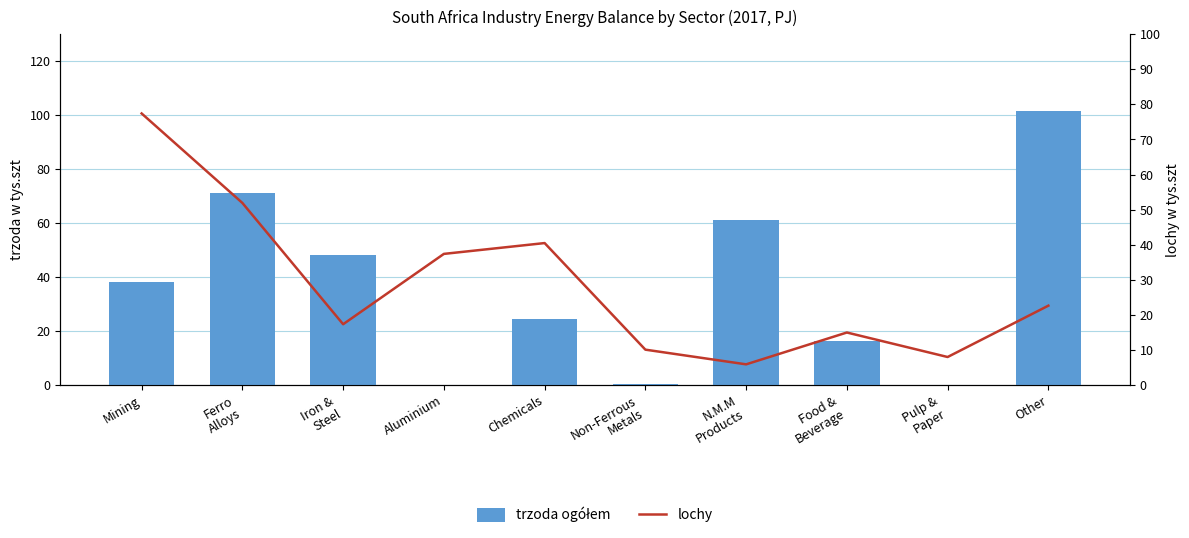

Reading left to right, transcribe all the data shown in this chart.

Coal (PJ): Mining=38.1	Ferro
Alloys=71.1	Iron &
Steel=48.0	Aluminium=0.0	Chemicals=24.4	Non-Ferrous
Metals=0.5	N.M.M
Products=61.3	Food &
Beverage=16.3	Pulp &
Paper=0.0	Other=101.6
Electricity (PJ): Mining=77.4	Ferro
Alloys=51.9	Iron &
Steel=17.3	Aluminium=37.4	Chemicals=40.5	Non-Ferrous
Metals=10.1	N.M.M
Products=5.9	Food &
Beverage=15.0	Pulp &
Paper=8.0	Other=22.6